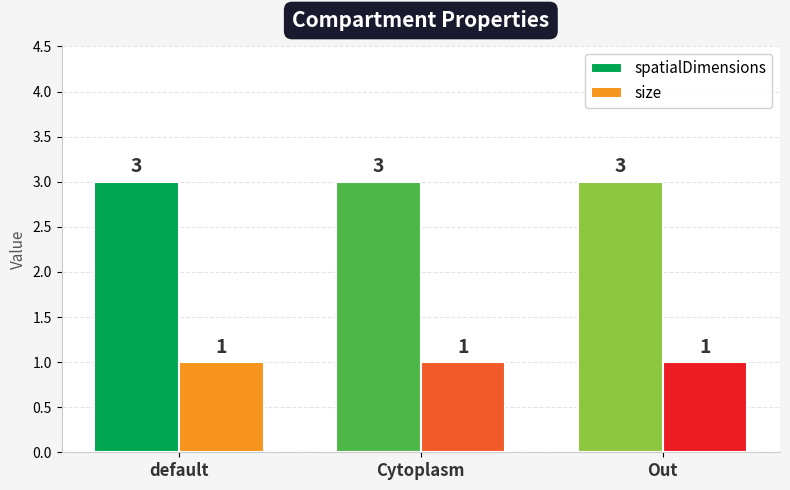

What position from the left is Cytoplasm?

2